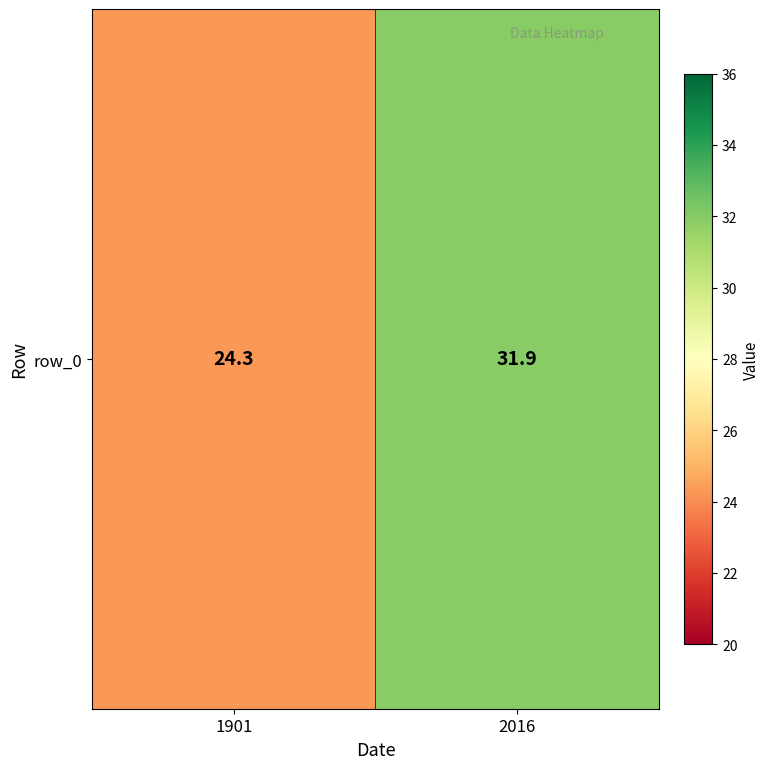

What is the ratio of the value at 2016 to the value at 1901?

1.3